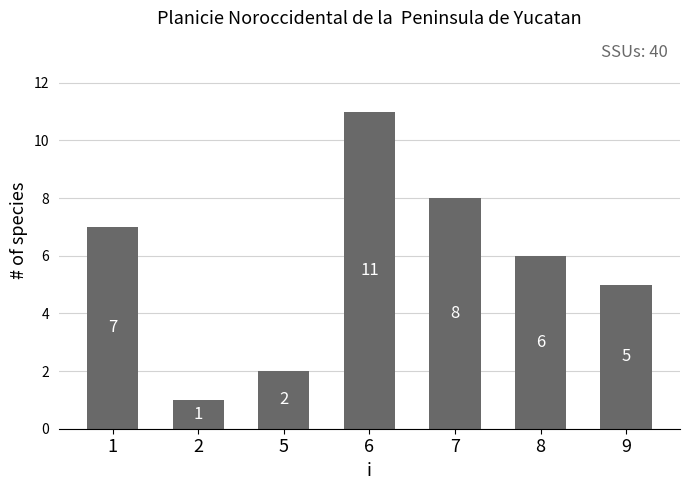

What is the minimum value shown in the chart?

1